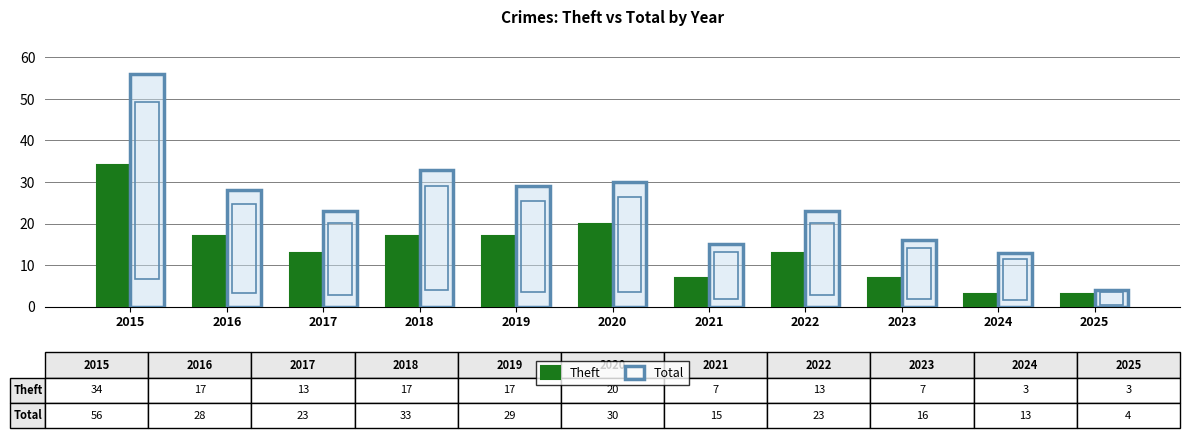

Where does the Theft series first go above 13?

2015